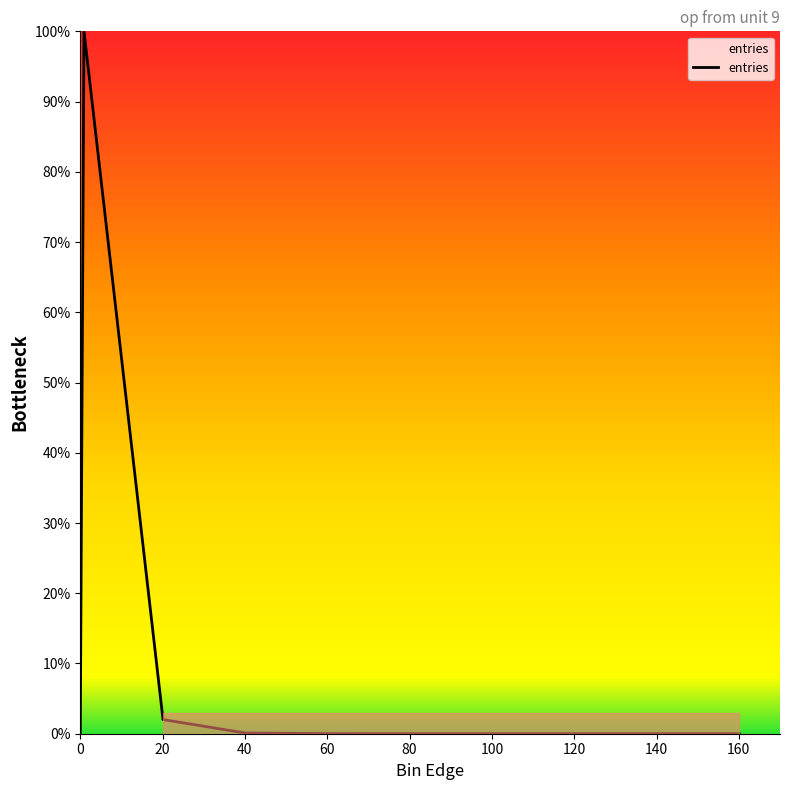

What is the difference between the maximum and minimum values?

100.0